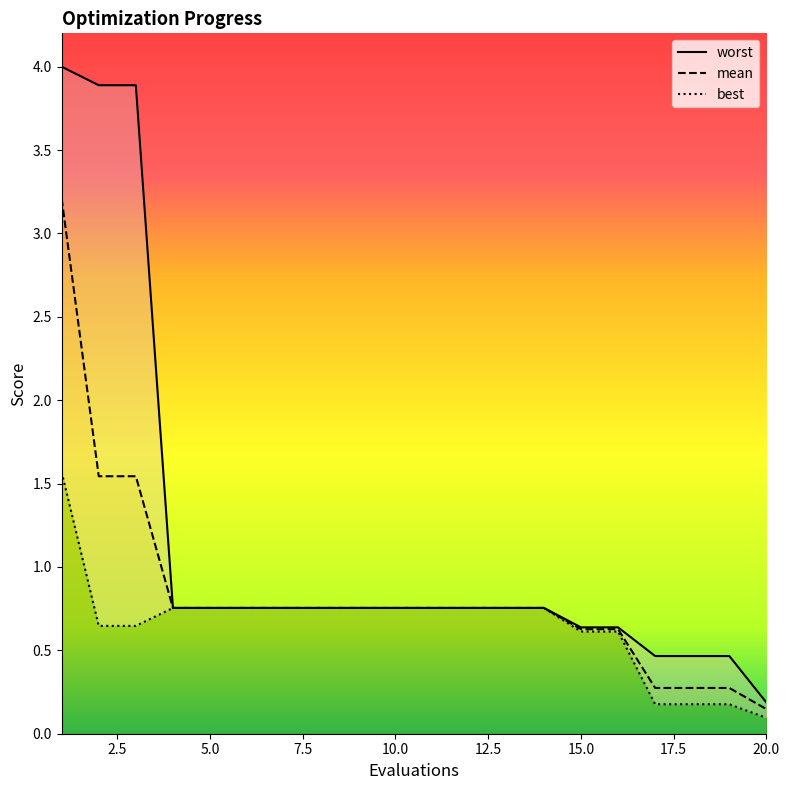

What are all the series names shown in the legend?

mean, best, worst